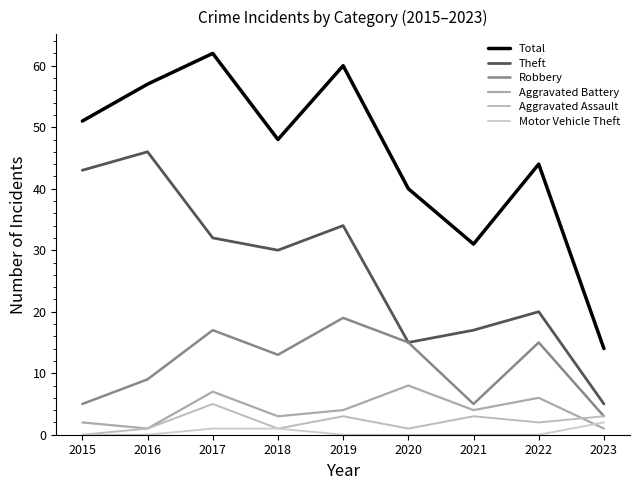

True or false: Robbery and Aggravated Battery intersect in this chart.

False